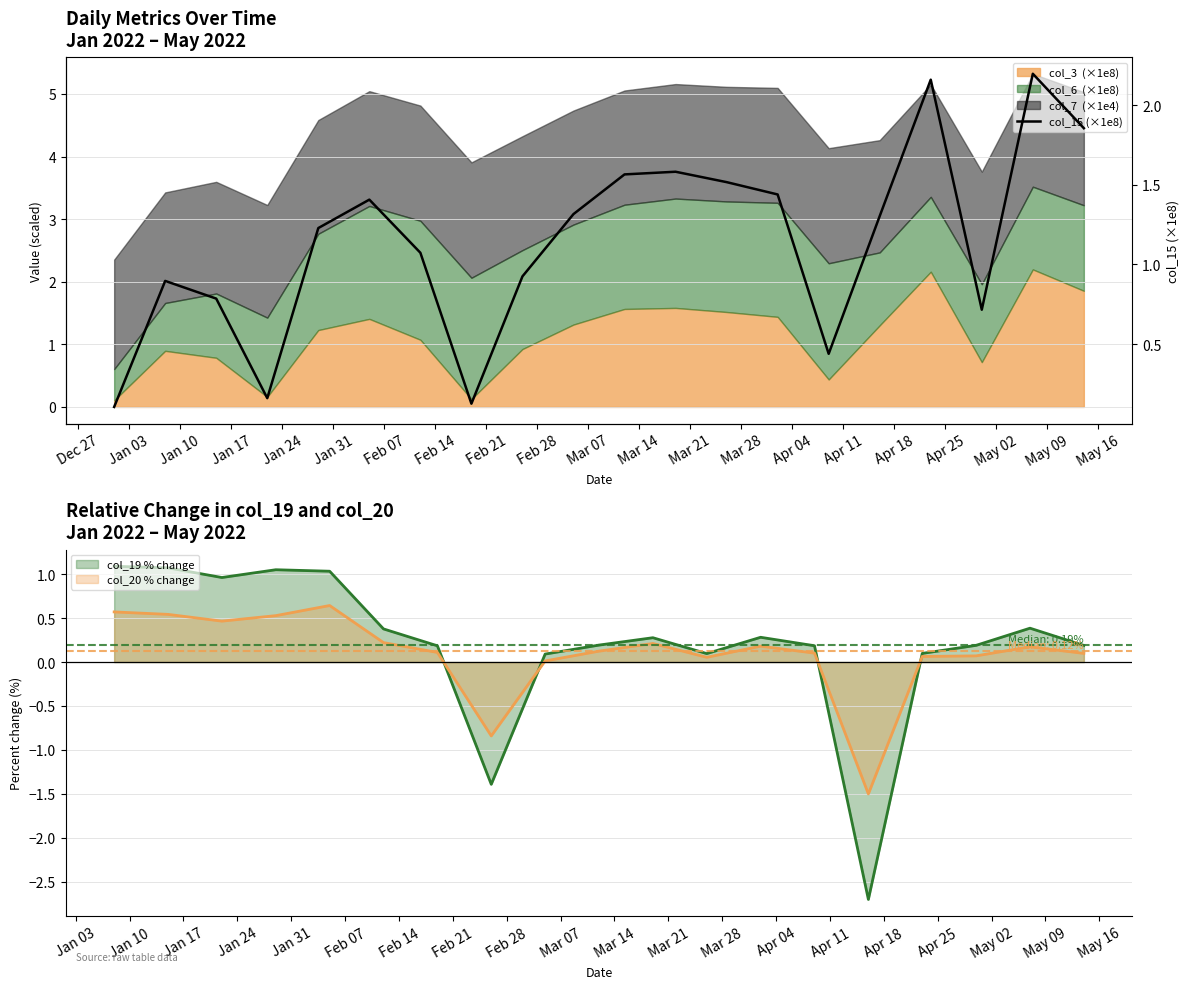

Rank the categories by value from highest to lowest.

May 02, Apr 18, May 09, Mar 14, Mar 07, Mar 21, Mar 28, Jan 31, Feb 28, Apr 11, Jan 24, Feb 07, Feb 21, Jan 03, Jan 10, Apr 25, Apr 04, Jan 17, Feb 14, Dec 27